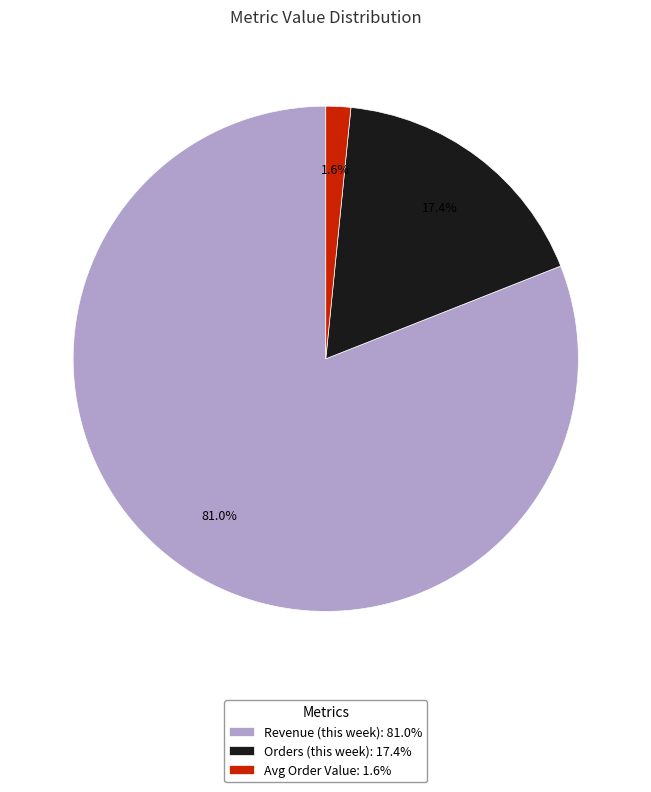

Does Orders (this week) account for over 50% of the chart?

No